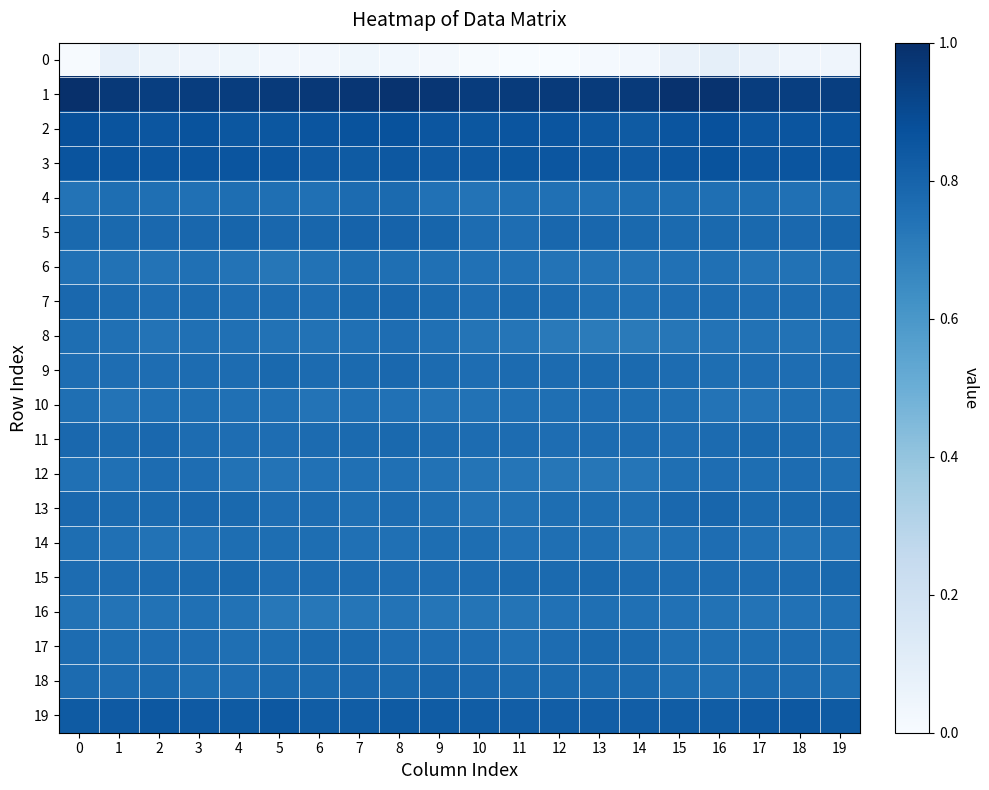

Which has a higher value, 1 or 0?

1